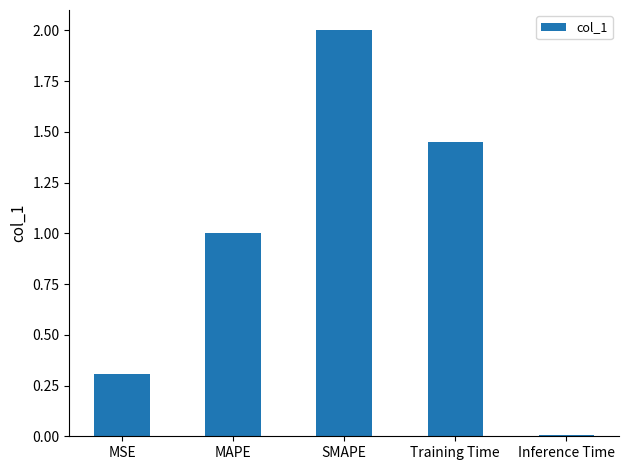

What is the greatest value displayed?

2.0